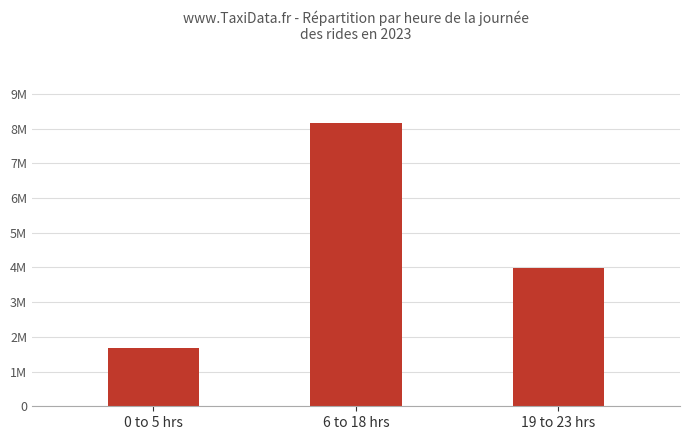

Does the chart contain any negative values?

No